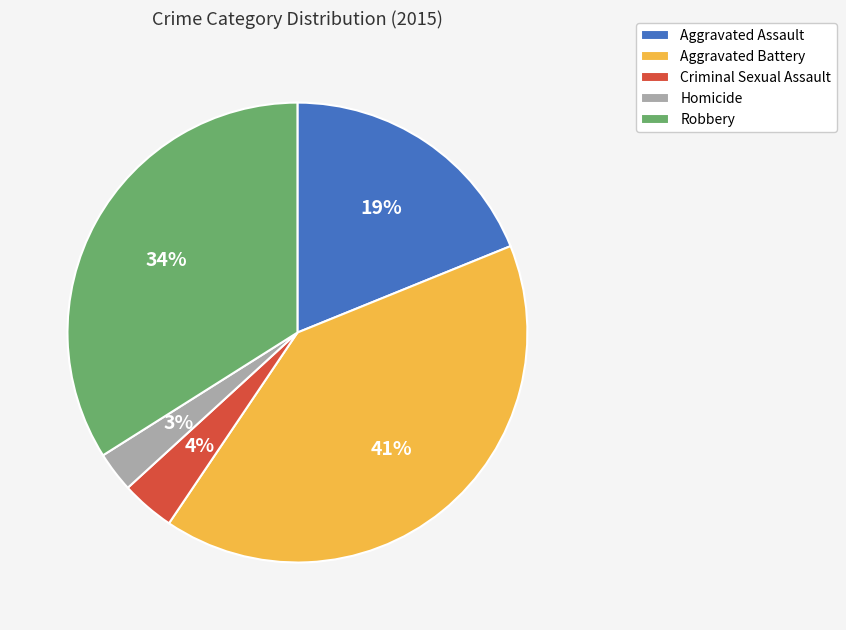

Rank the categories by value from lowest to highest.

Homicide, Criminal Sexual Assault, Aggravated Assault, Robbery, Aggravated Battery